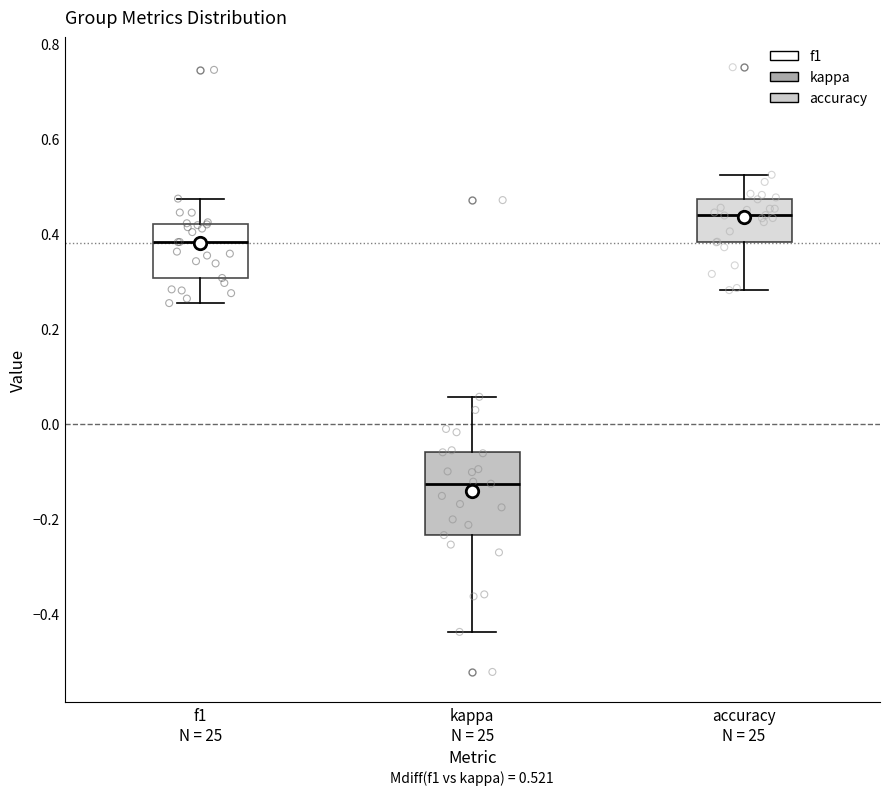

Comparing the boxes themselves (not the whiskers), which one is the tallest?

kappa N = 25